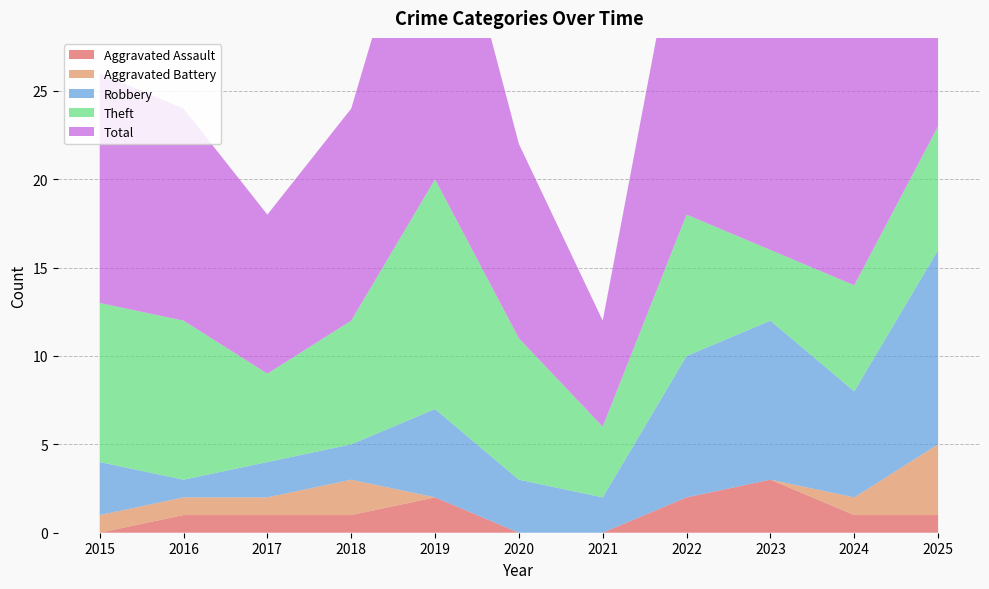

Reading left to right, what are all the values shown in this chart?

Aggravated Assault: 2015=0	2016=1	2017=1	2018=1	2019=2	2020=0	2021=0	2022=2	2023=3	2024=1	2025=1
Aggravated Battery: 2015=1	2016=1	2017=1	2018=2	2019=0	2020=0	2021=0	2022=0	2023=0	2024=1	2025=4
Robbery: 2015=3	2016=1	2017=2	2018=2	2019=5	2020=3	2021=2	2022=8	2023=9	2024=6	2025=11
Theft: 2015=9	2016=9	2017=5	2018=7	2019=13	2020=8	2021=4	2022=8	2023=4	2024=6	2025=7
Total: 2015=13	2016=12	2017=9	2018=12	2019=20	2020=11	2021=6	2022=19	2023=16	2024=14	2025=23